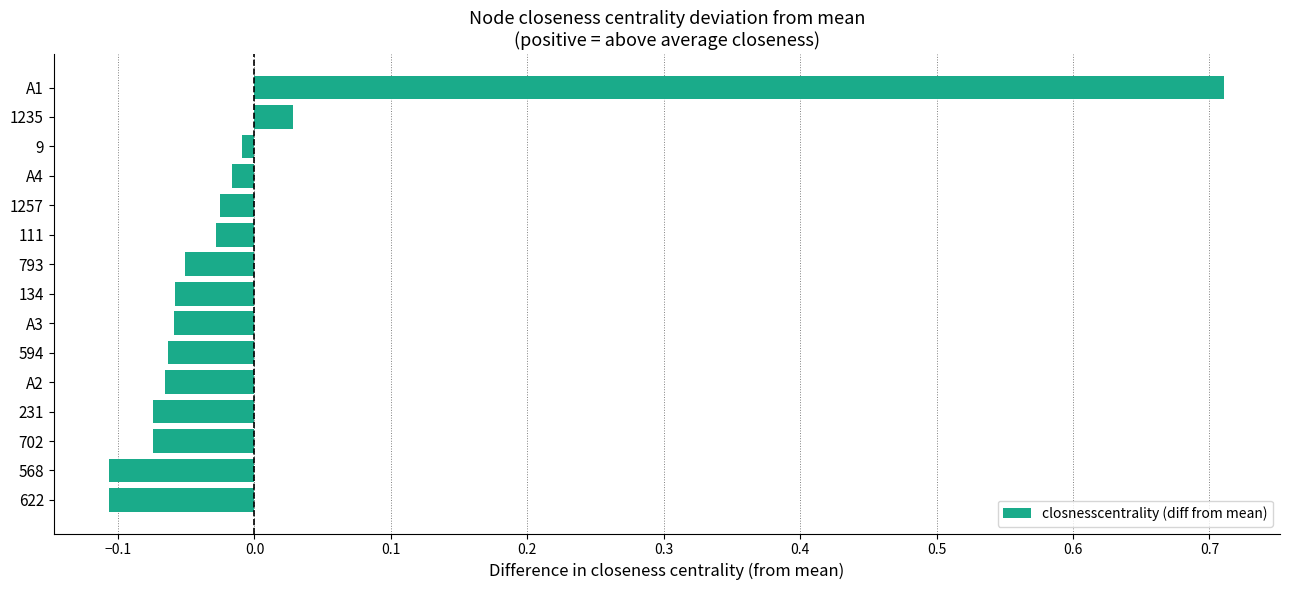

How many series are shown in this chart?

1